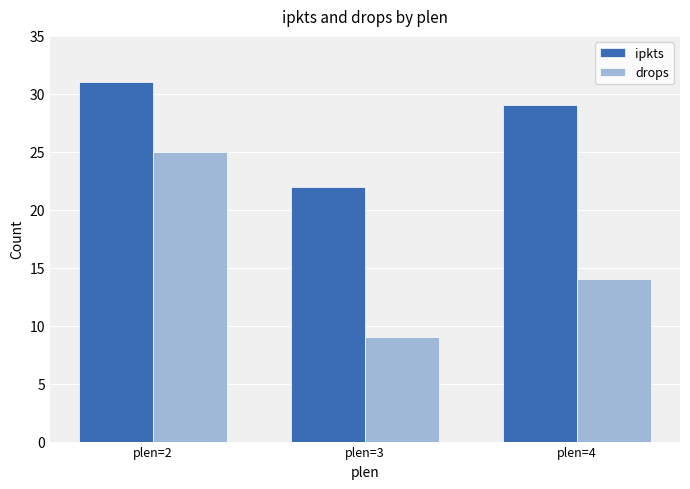

What value does the drops series have at plen=4?

14